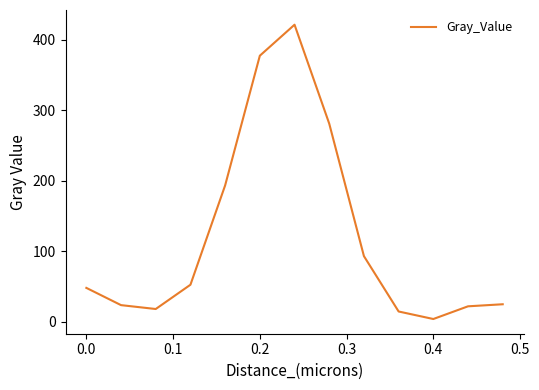

What is the greatest value displayed?

421.1